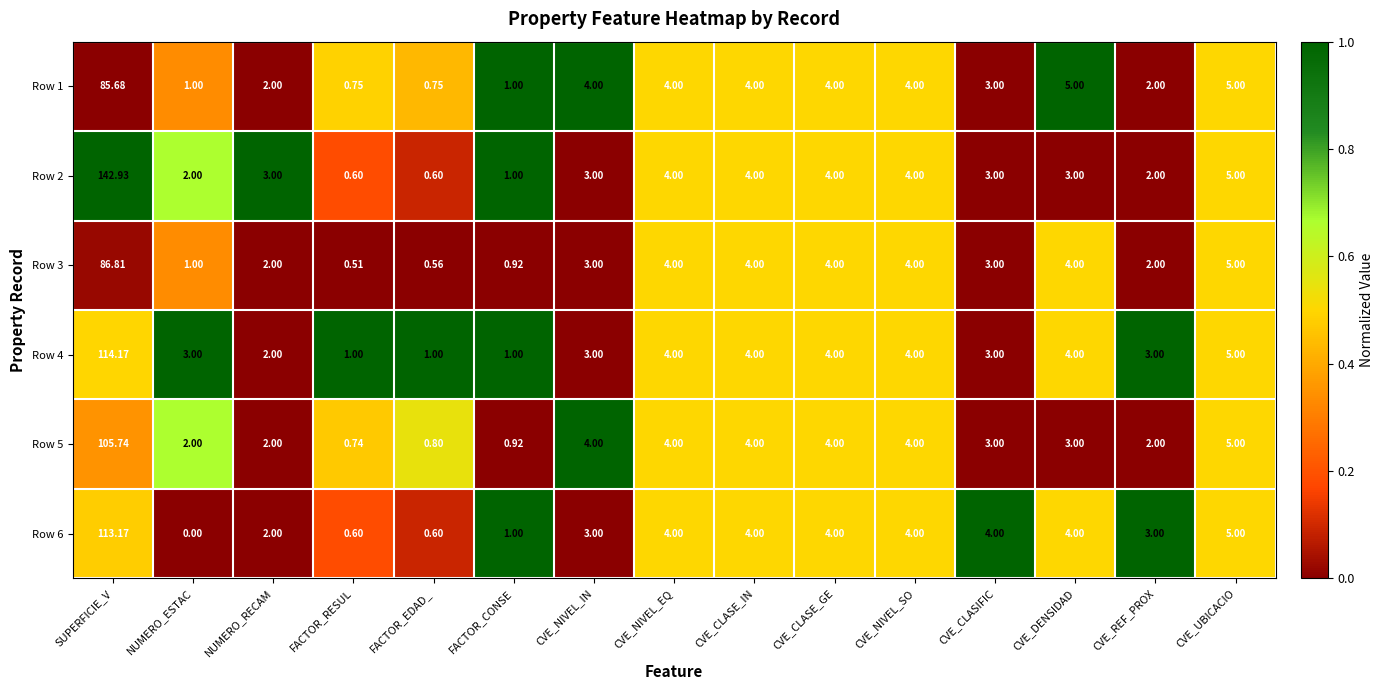

At which label is Row 3 closest to 43?

CVE_UBICACIO